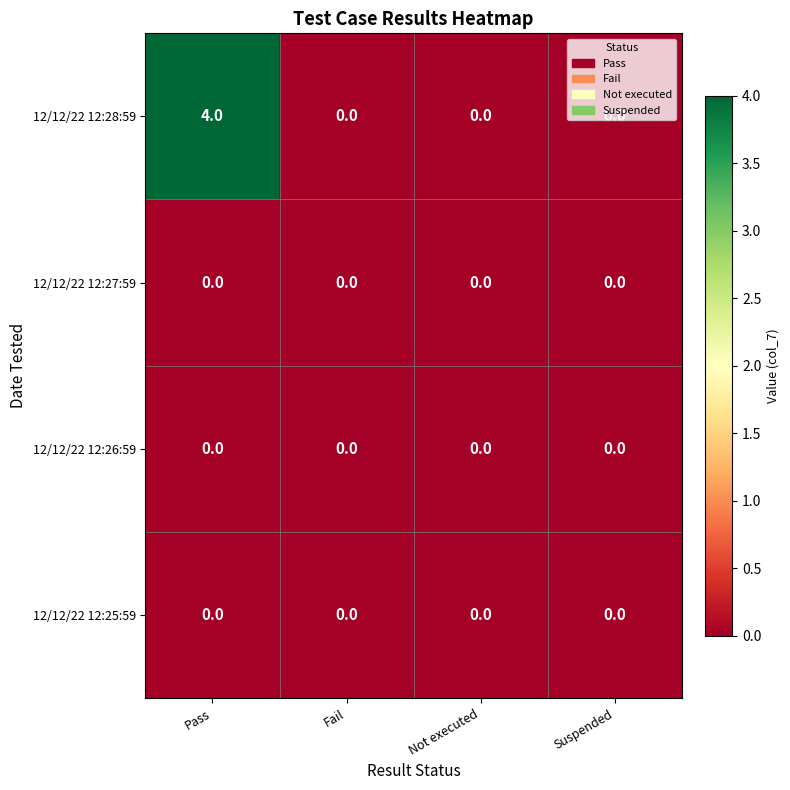

At which category is the sum across all series the highest?

Pass